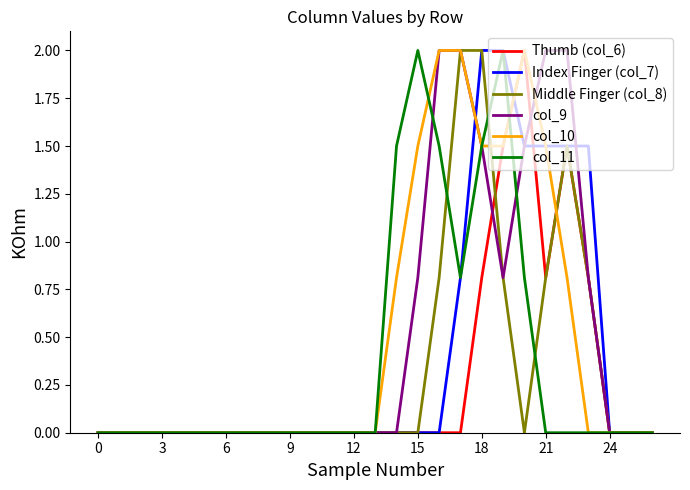

What is the maximum value shown in the chart?

2.0